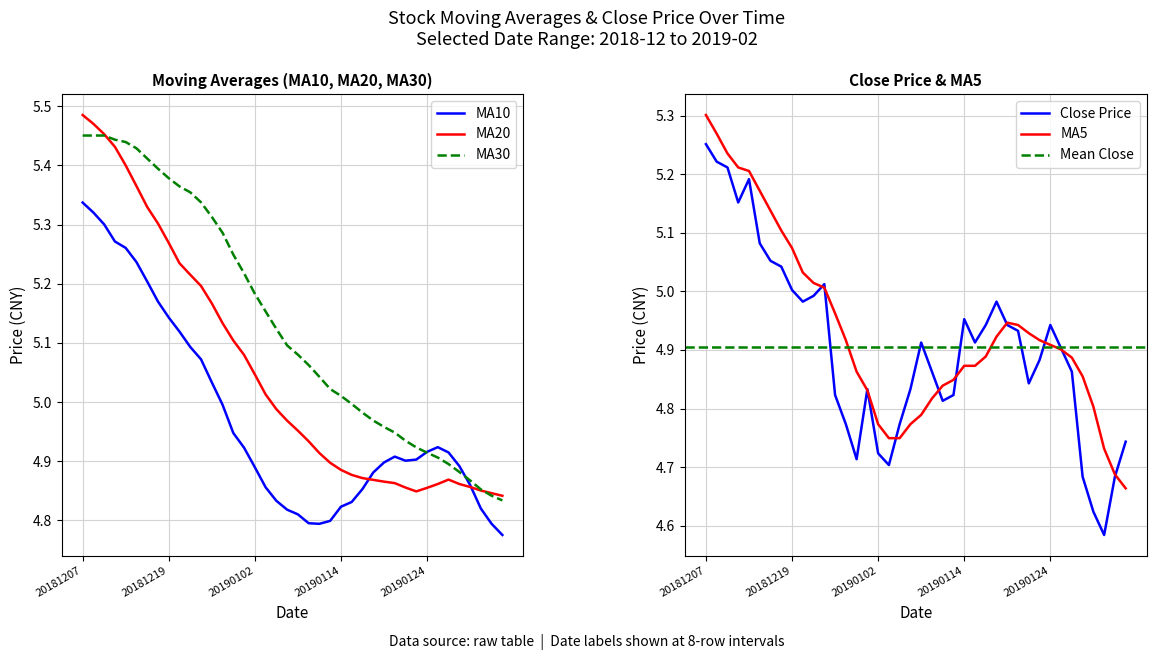

At which category is the sum across all series the highest?

20181207